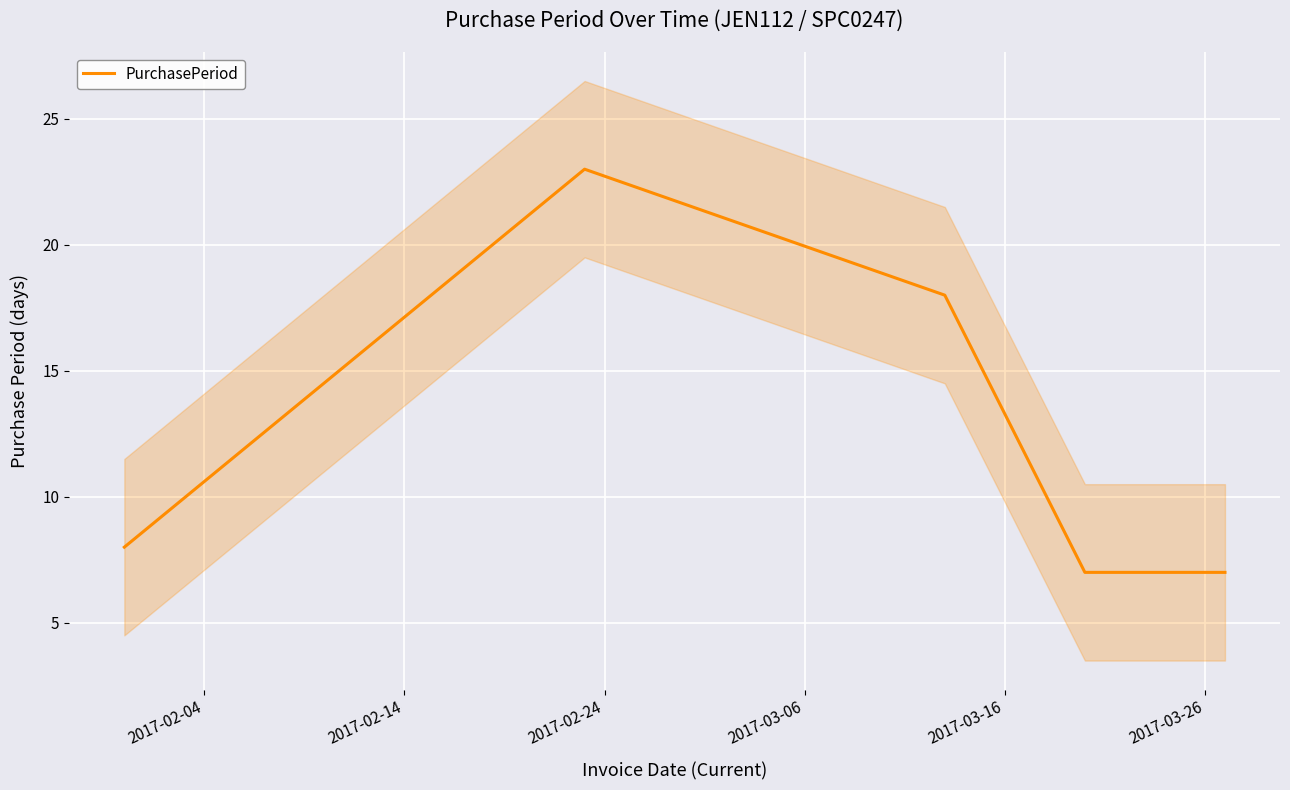

What is the maximum value for PurchasePeriod?

23